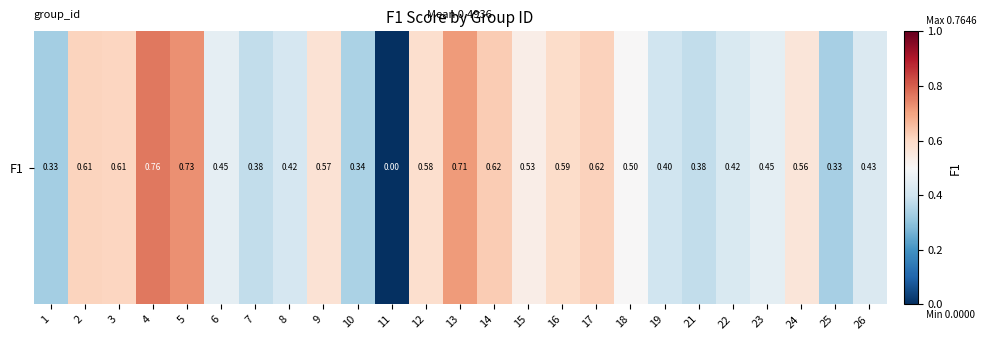

At which label is the value closest to 0?

11